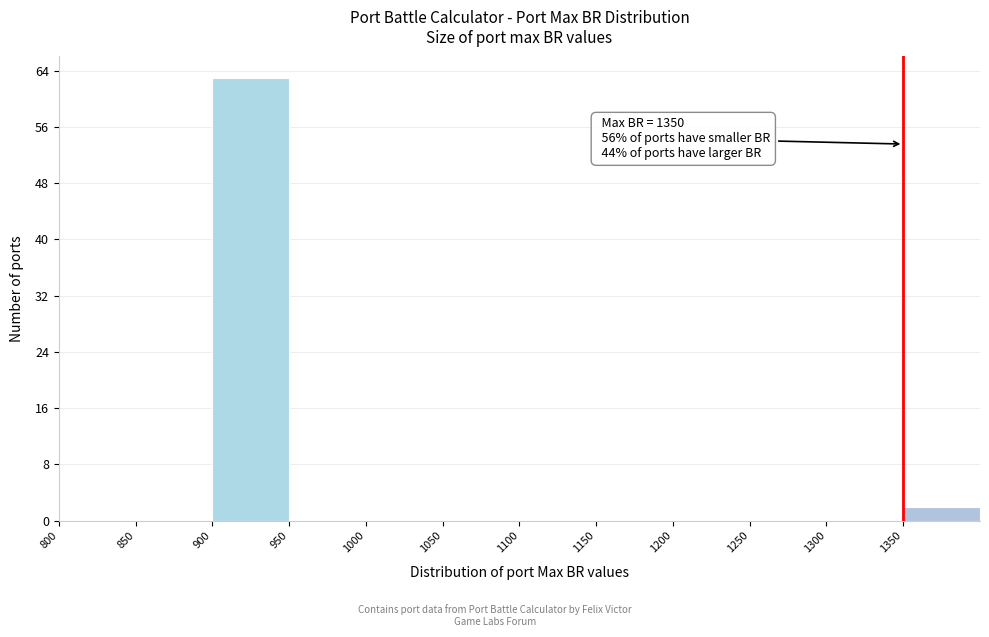

Which range on the x-axis has the tallest bar?

900 to 950